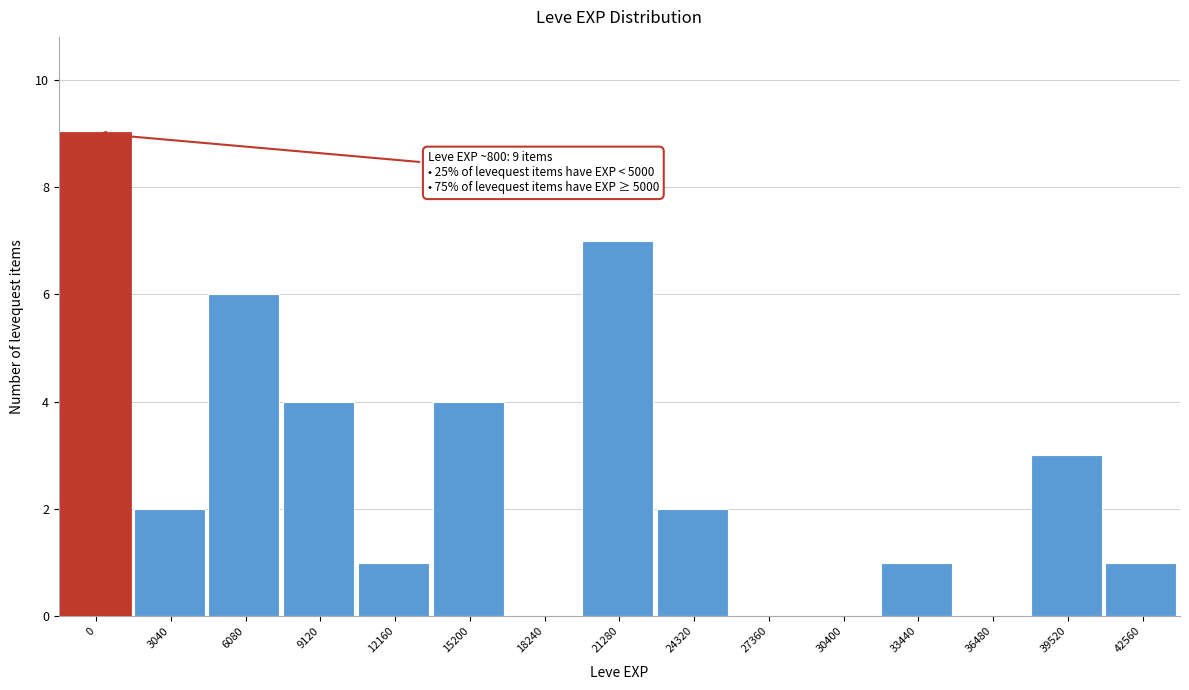

Reading left to right, extract all data points from this chart.

0=9	3040=2	6080=6	9120=4	12160=1	15200=4	18240=0	21280=7	24320=2	27360=0	30400=0	33440=1	36480=0	39520=3	42560=1